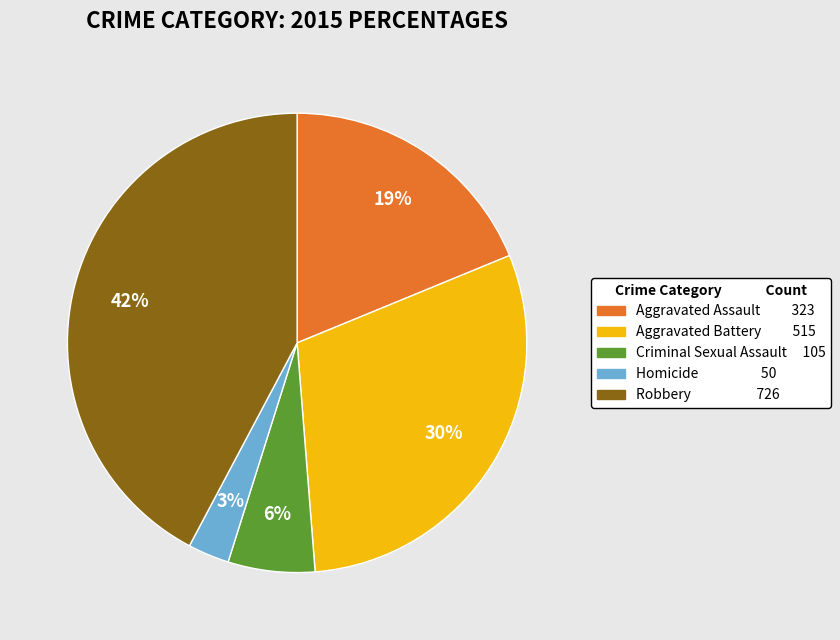

Is it true that Robbery is 42% of the pie?

True